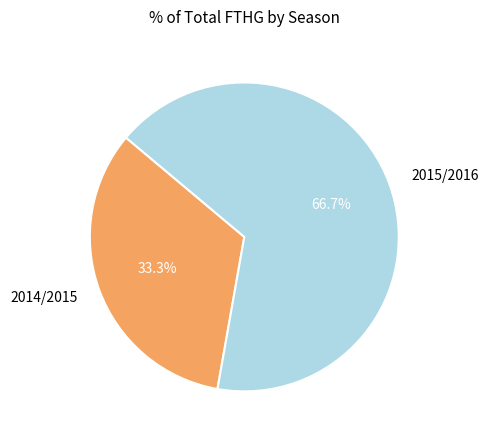

What percentage is the 2015/2016 slice, to the nearest percent?

67%